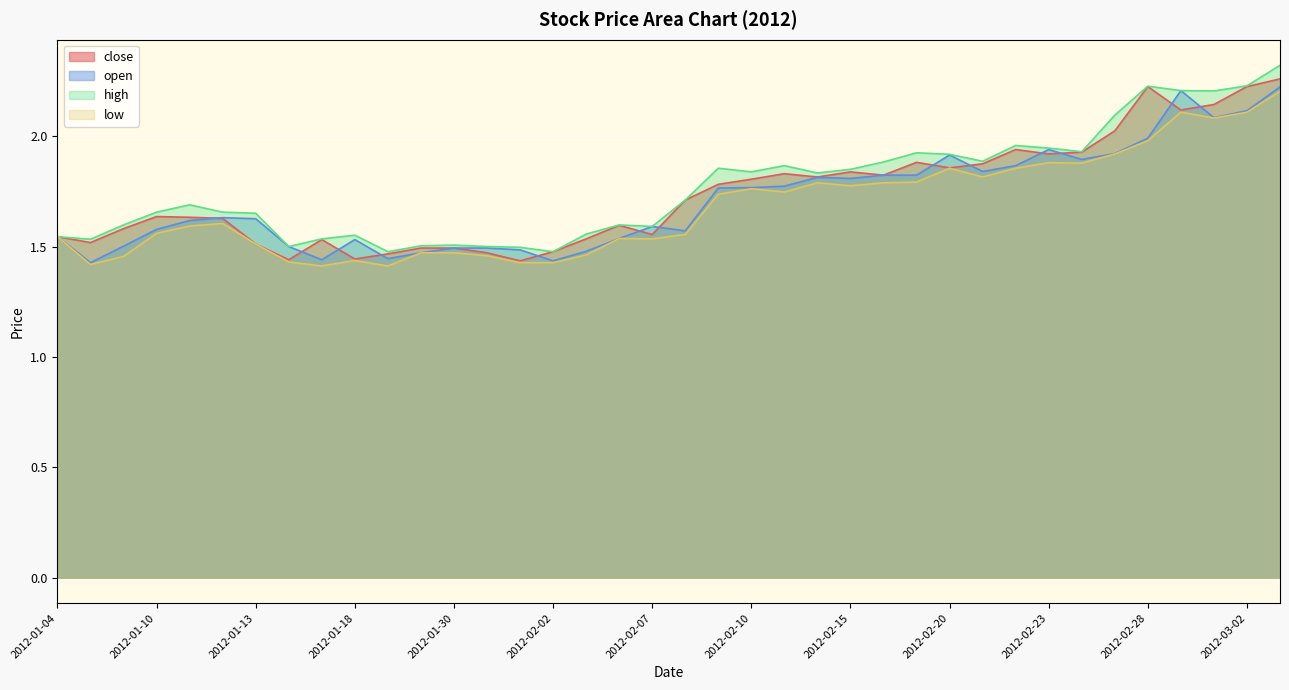

What is the smallest value displayed?

1.4